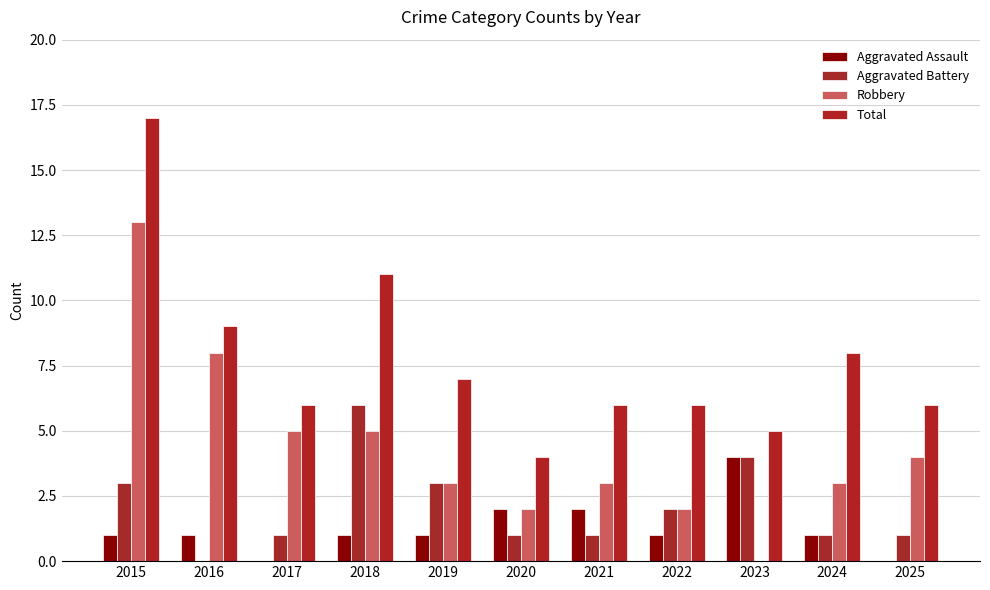

How many categories are shown in the chart?

11